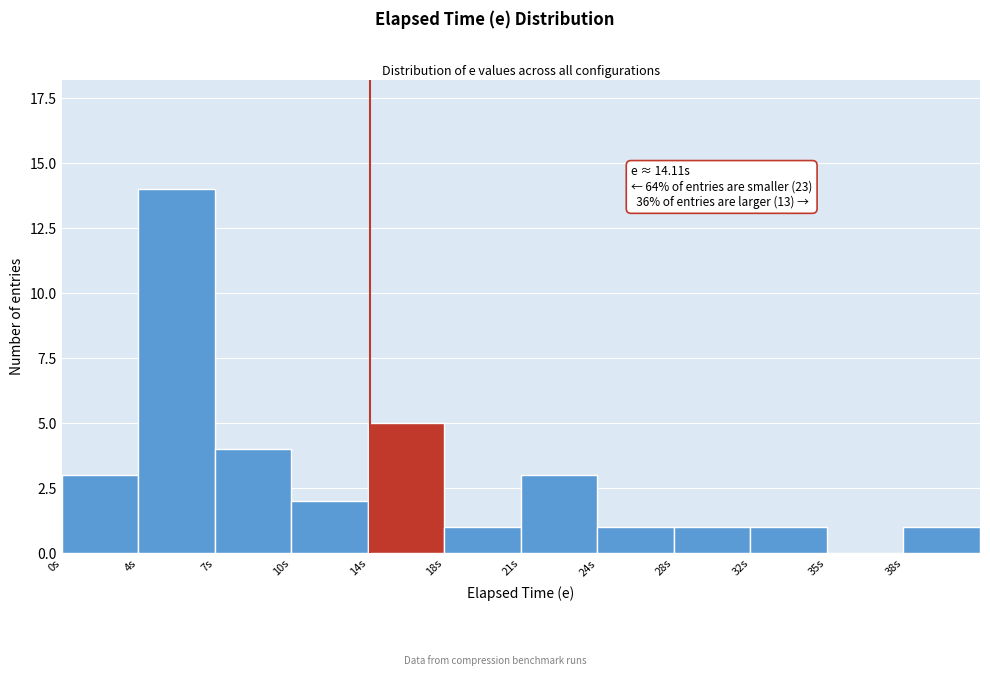

Reading right to left, extract all data points from this chart.

38s=1	35s=0	32s=1	28s=1	24s=1	21s=3	18s=1	14s=5	10s=2	7s=4	4s=14	0s=3